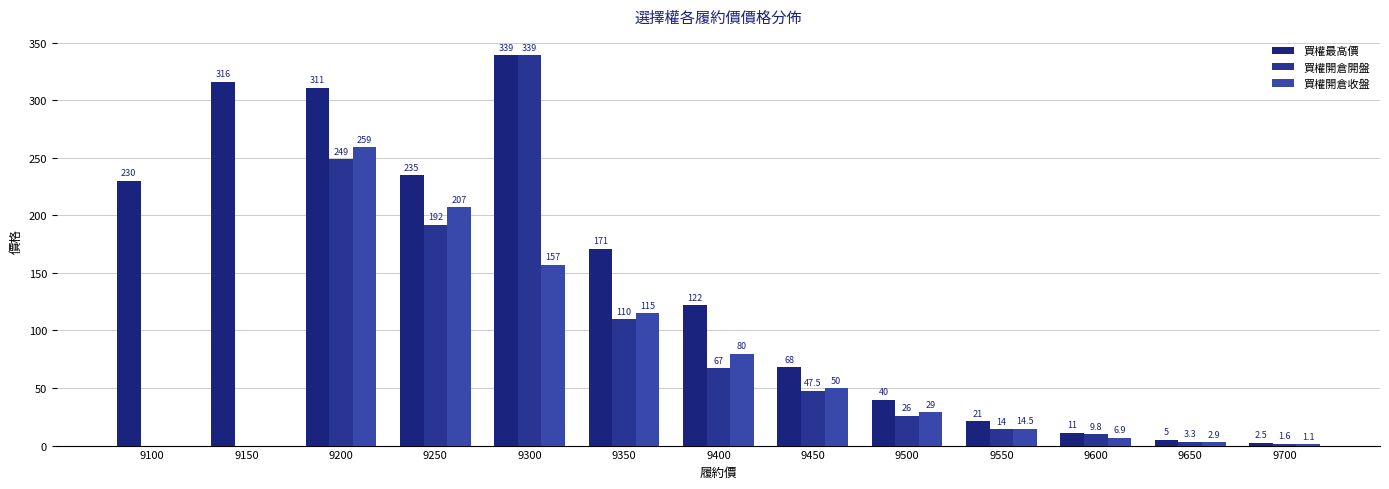

What is the greatest value displayed?

339.0